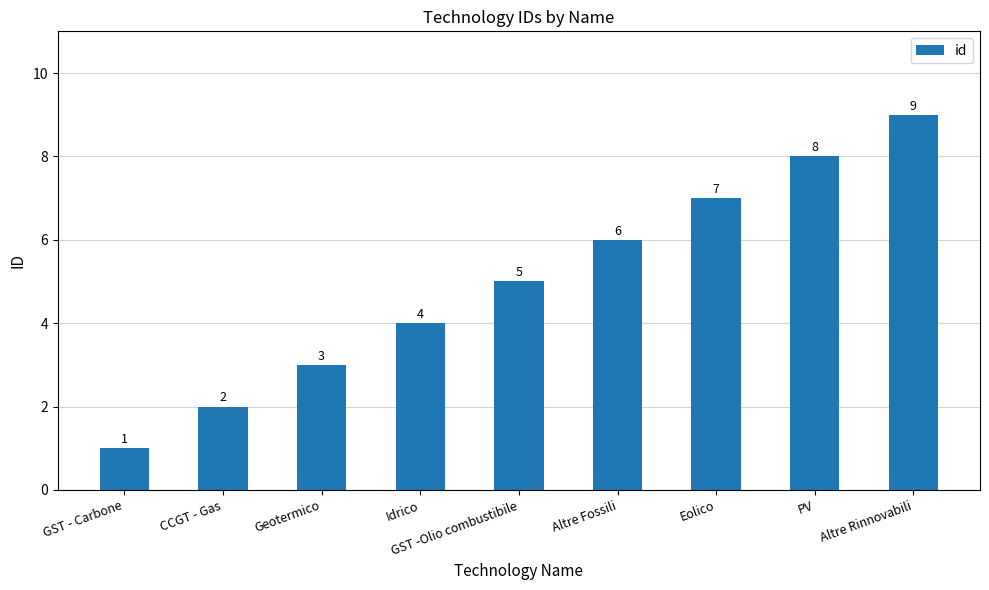

Count the number of data series in this chart.

1